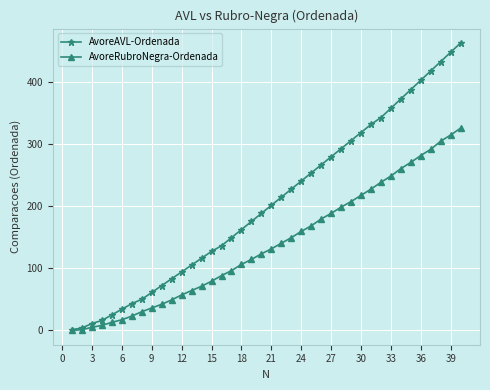

Which series has the largest total across all categories?

AvoreAVL-Ordenada